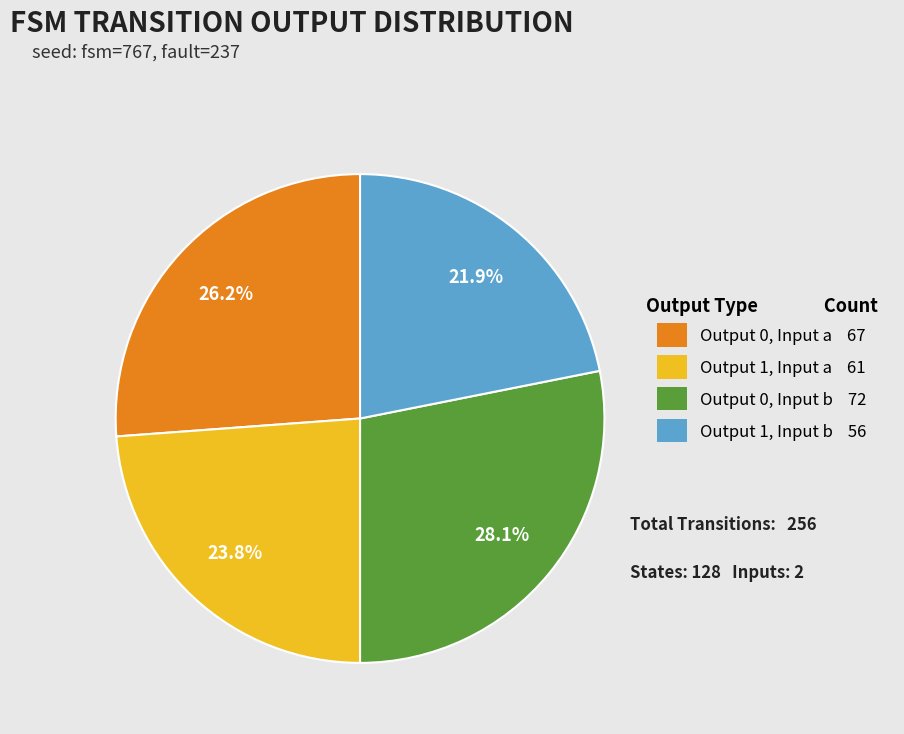

How many segments does this pie chart have?

4